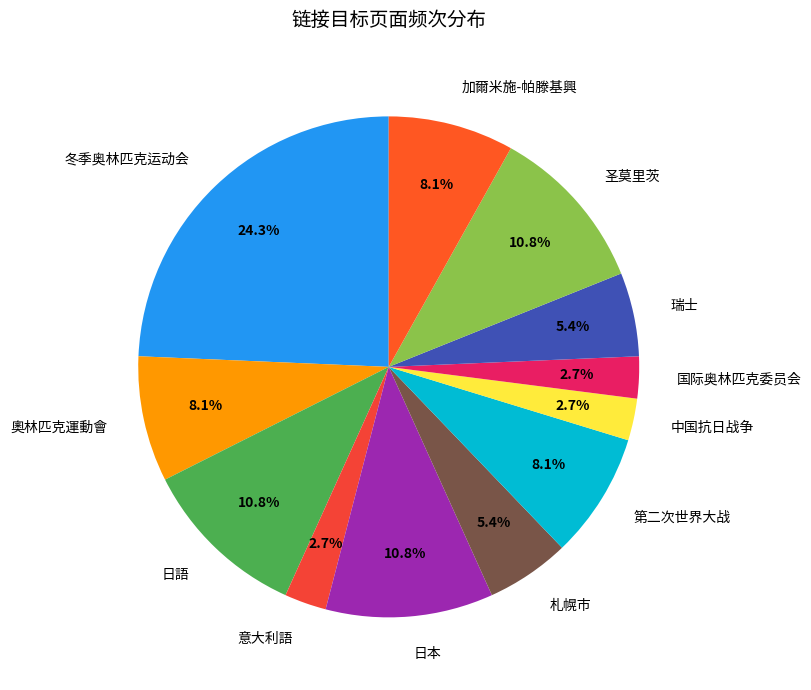

Is there any slice that represents more than half of the pie?

No